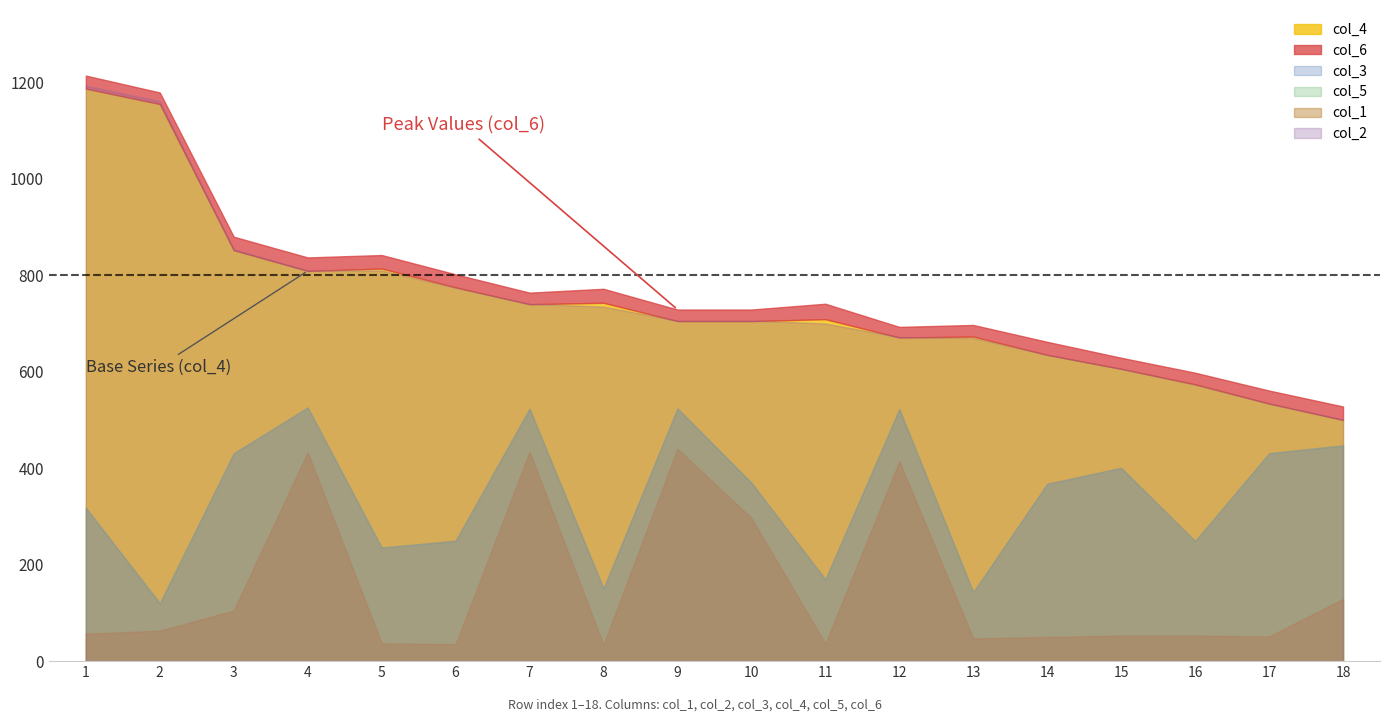

What value does the col_3 series have at 3, to the nearest 50?

450